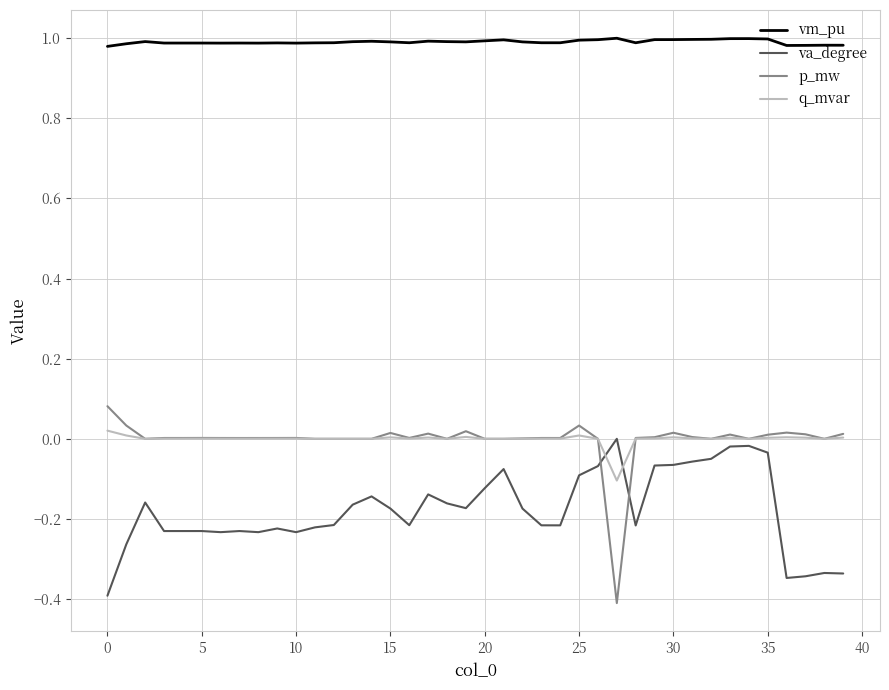

How many times do va_degree and p_mw cross each other?

2